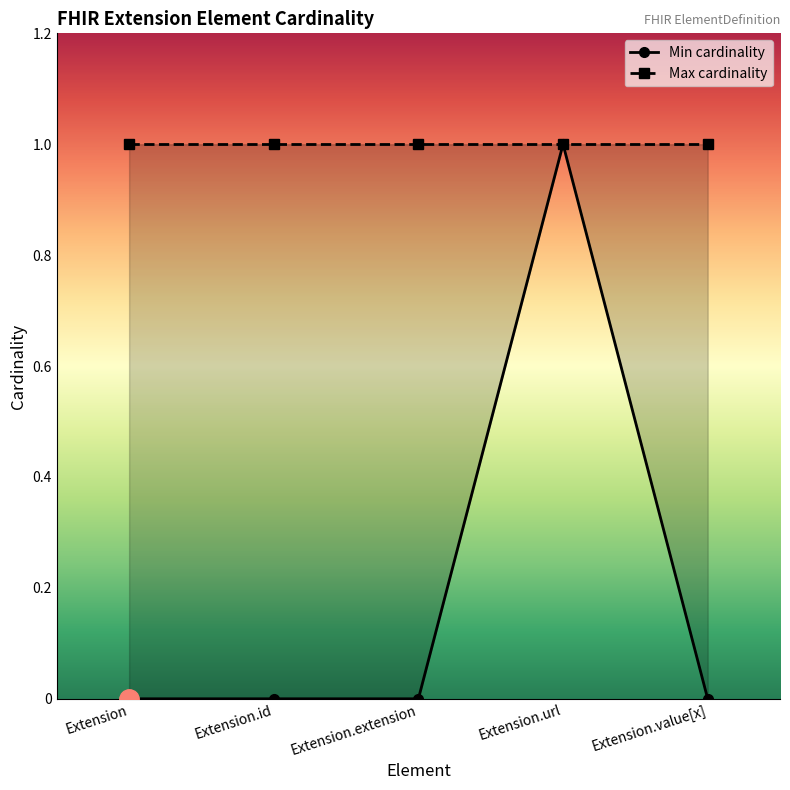

How many lines are shown in the chart?

2